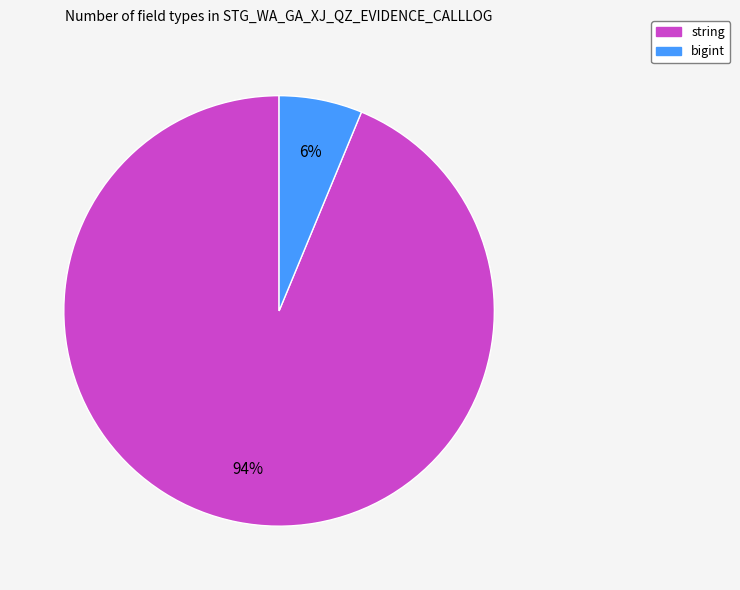

Rank the categories by value from lowest to highest.

bigint, string